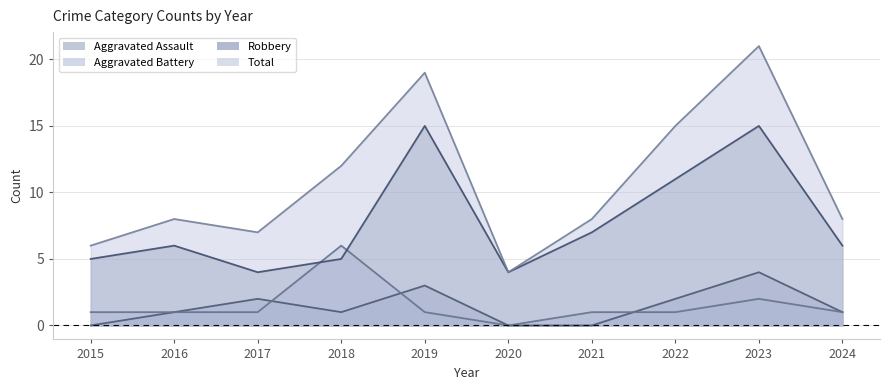

Does the chart display data point markers on the line(s)?

No